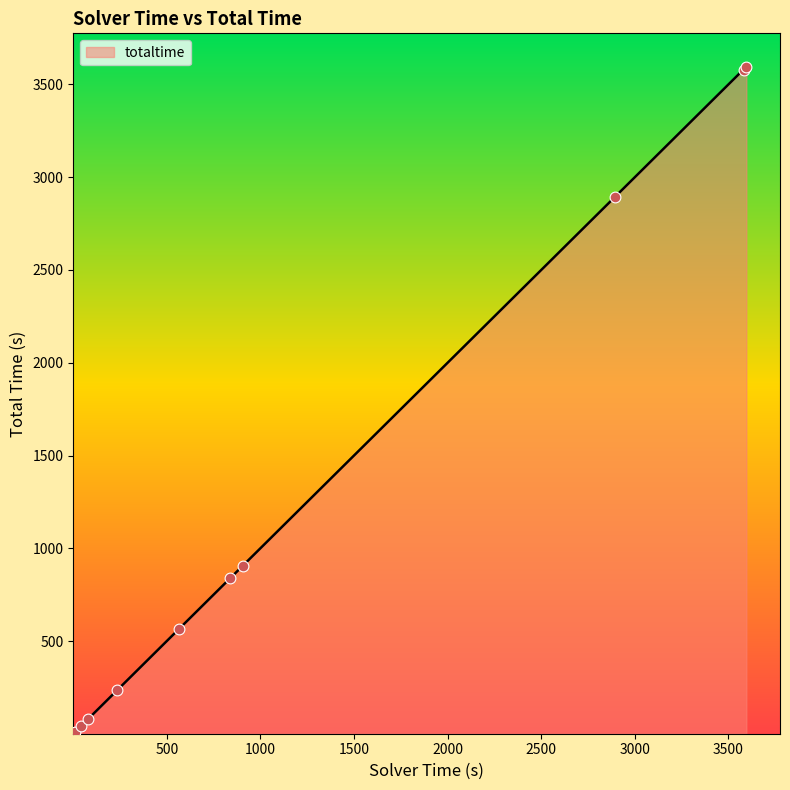

What is the maximum value shown in the chart?

3595.9